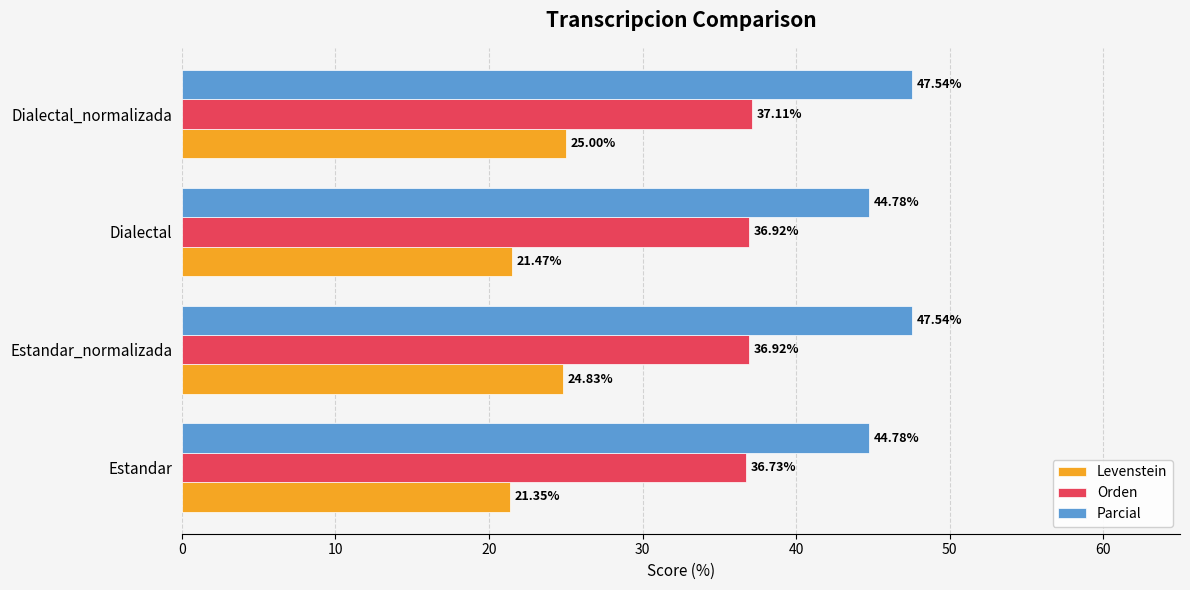

Rank the series by their average value, from lowest to highest.

Levenstein, Orden, Parcial